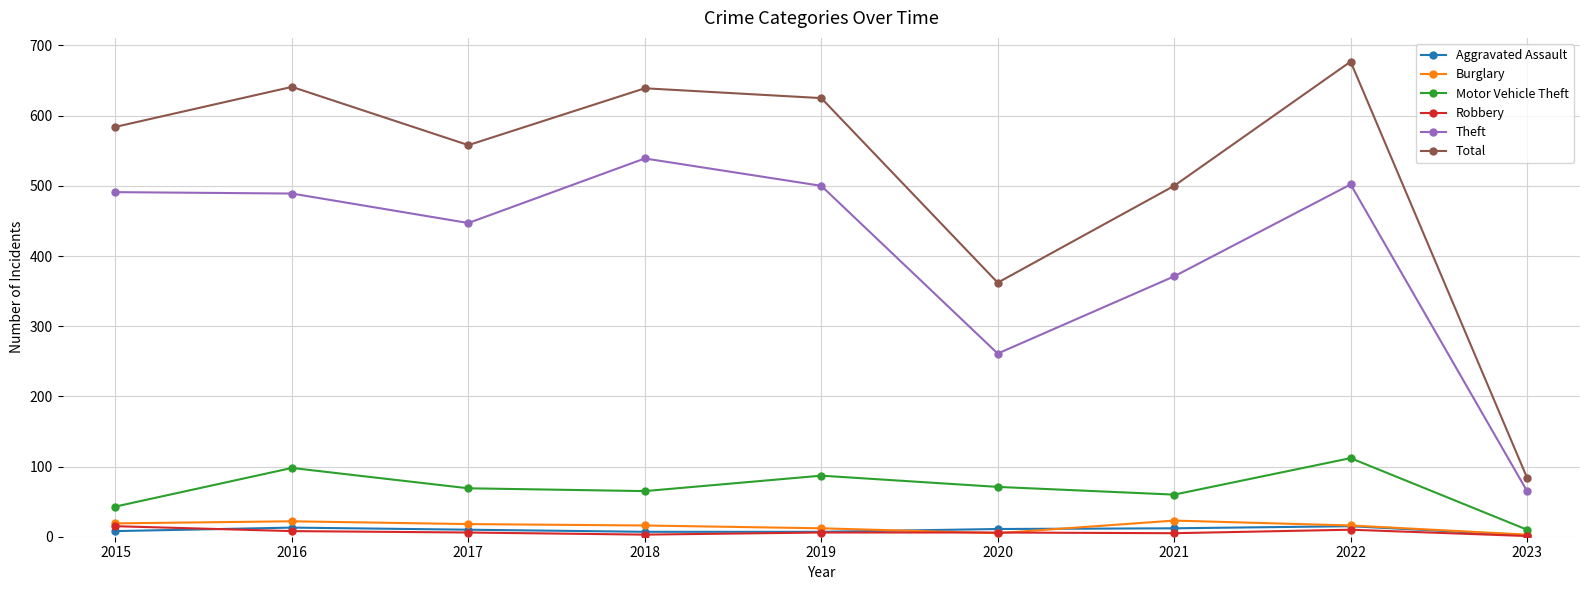

True or false: Aggravated Assault has more than 0 points higher than both neighbors.

True